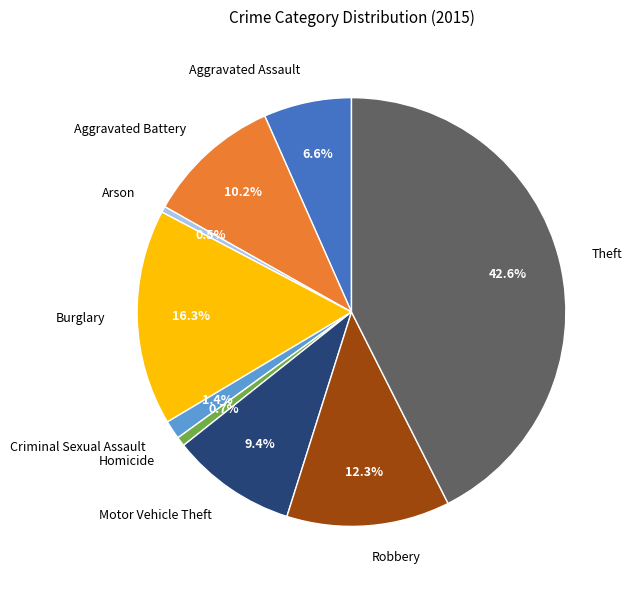

Between Robbery and Aggravated Battery, which is larger?

Robbery